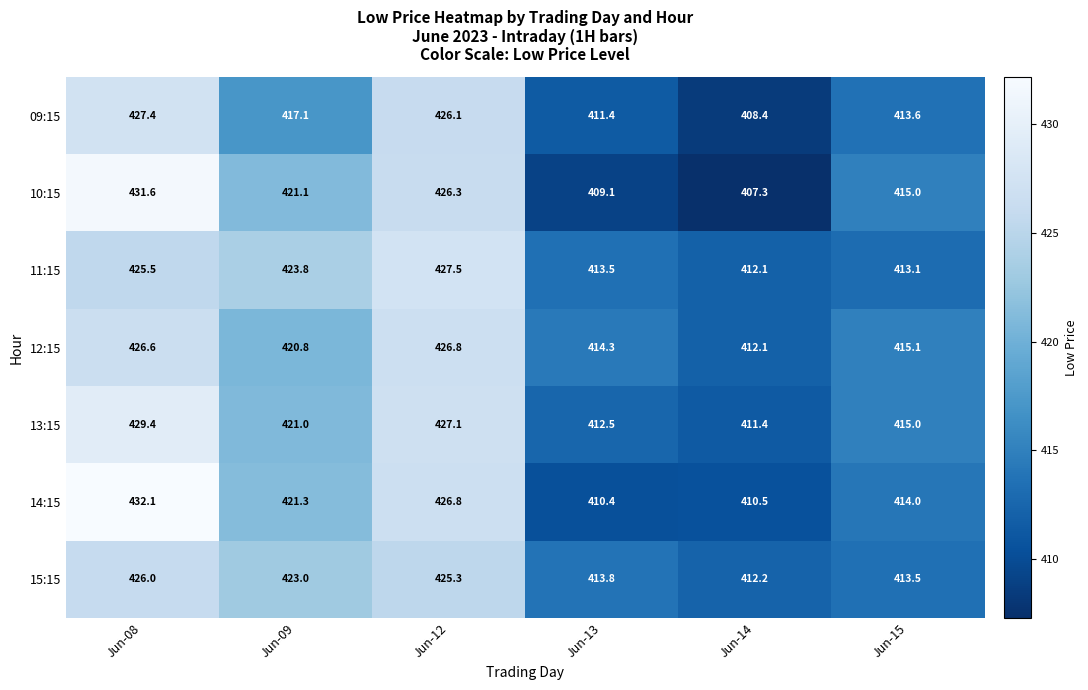

Where is 15:15 nearest to the value 419?

Jun-09